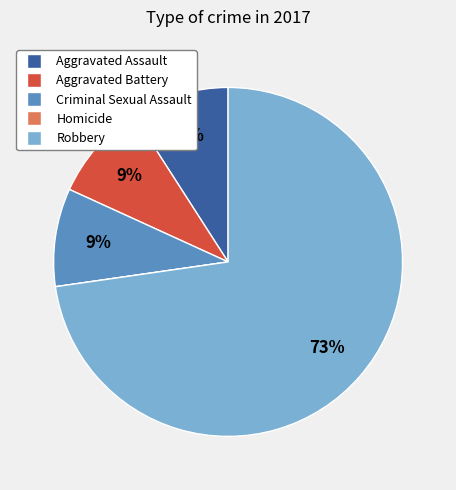

To the nearest percent, what percentage of the pie is Robbery?

73%